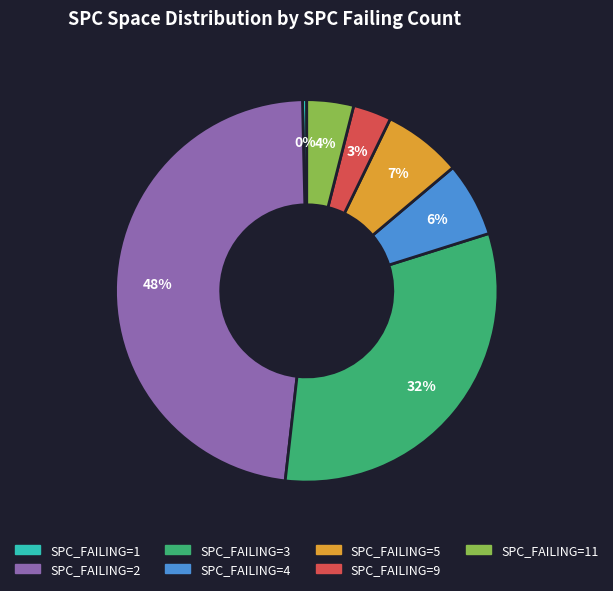

Is there any slice that represents more than half of the pie?

No